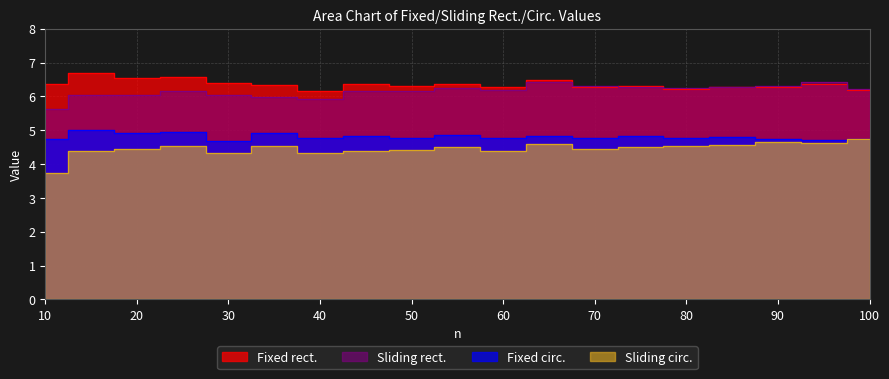

What is the sum of the Fixed rect. values at 10 and 80?

12.6